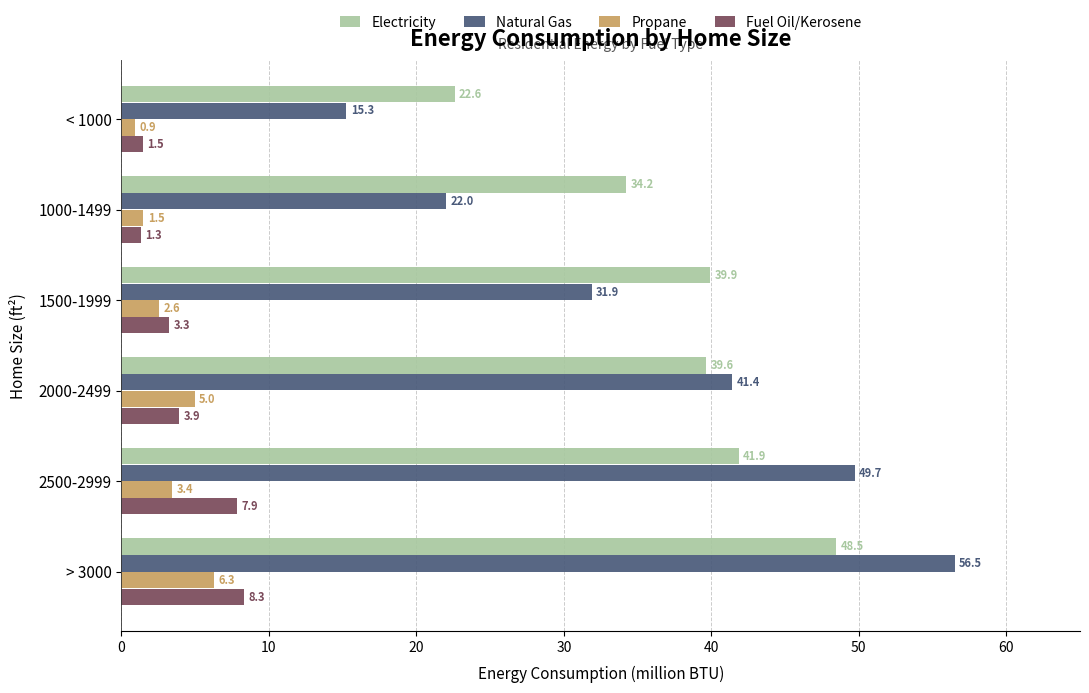

True or false: Propane has a value of 4.2 at > 3000.

False